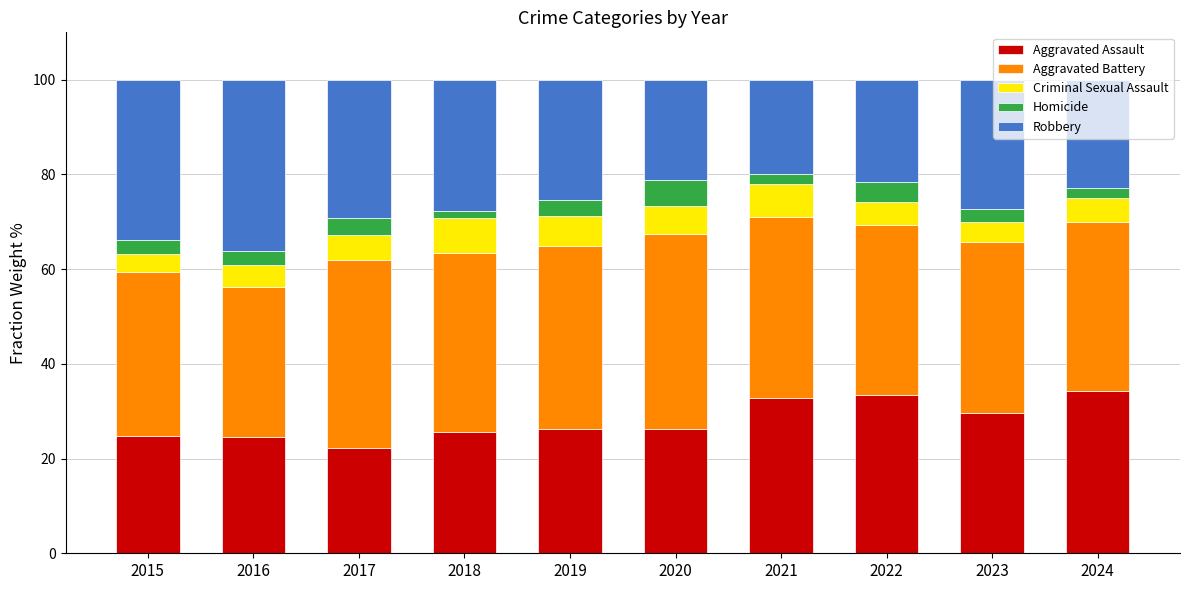

The Aggravated Assault series shows 7.3 at 2021. True or false?

False